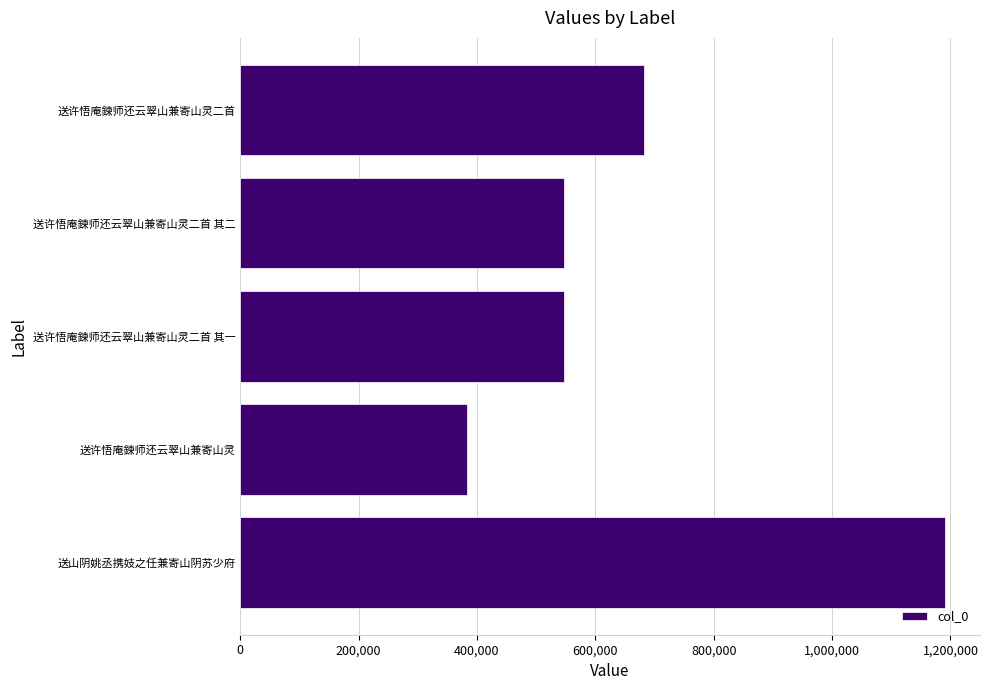

What is the maximum value shown in the chart?

1190398